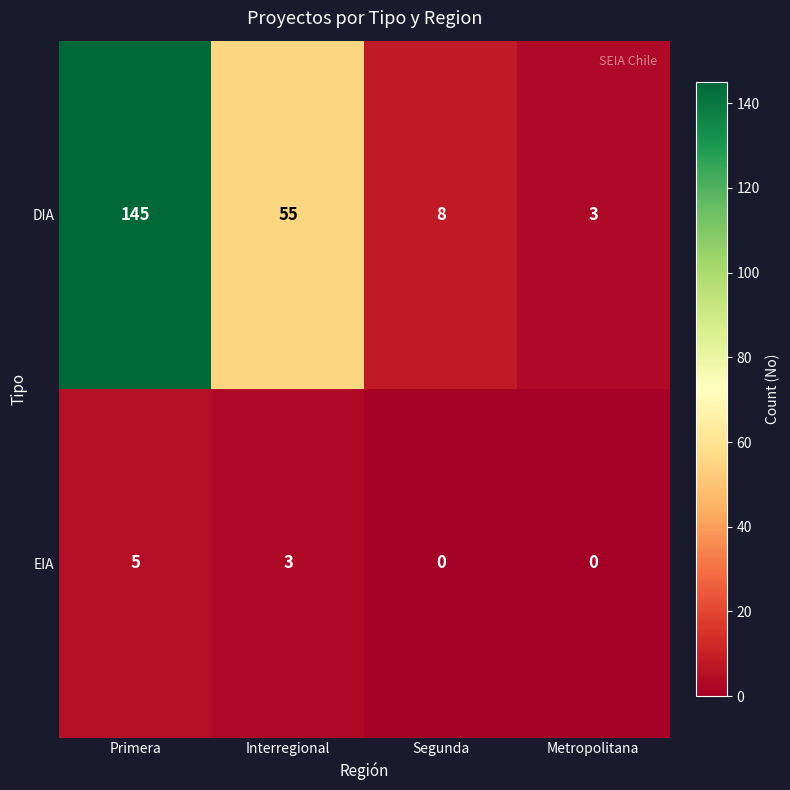

Reading left to right, what are all the values shown in this chart?

DIA: 145	55	8	3
EIA: 5	3	0	0